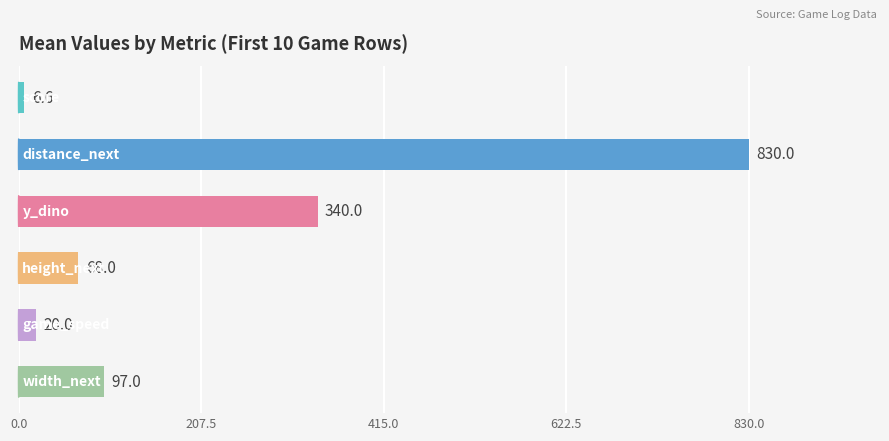

What is the value of the 5th bar from the top?

20.0